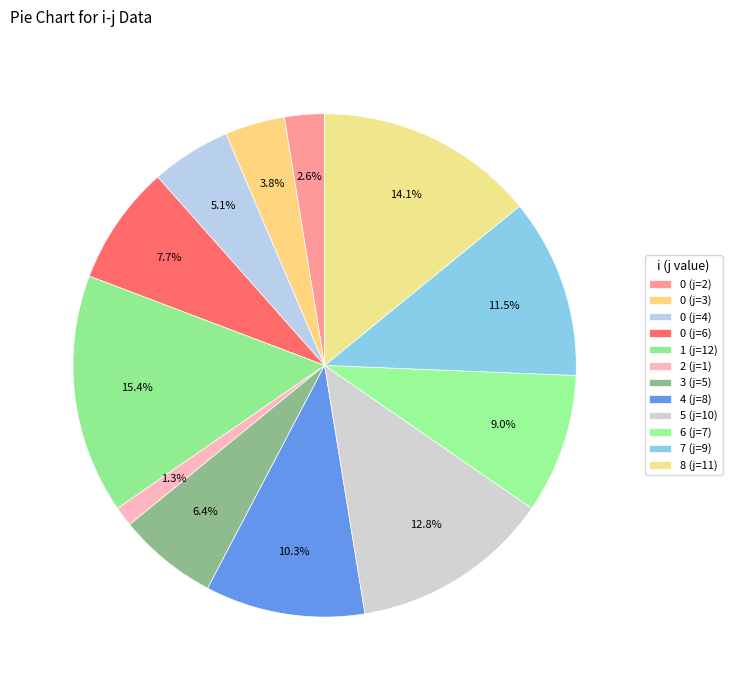

How many segments does this pie chart have?

12